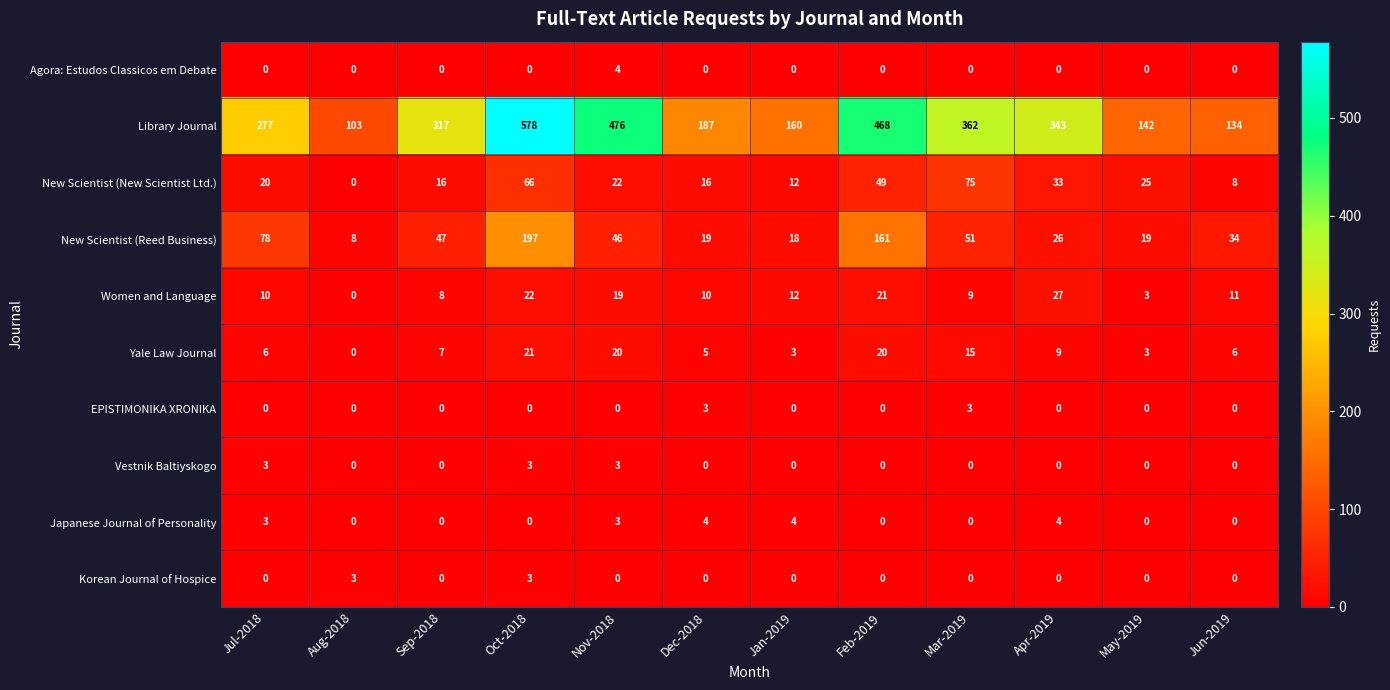

Which series has the largest range (max minus min)?

Library Journal